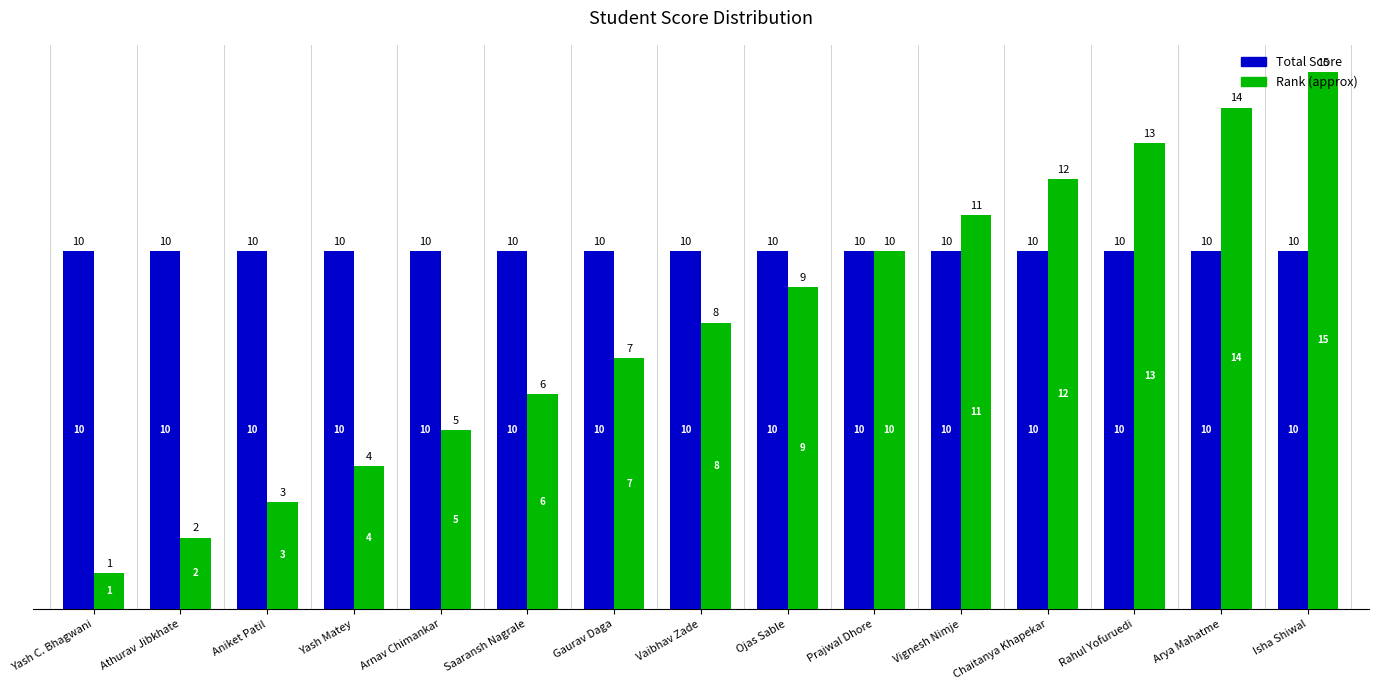

What value does the Total Score series have at Chaitanya Khapekar?

10